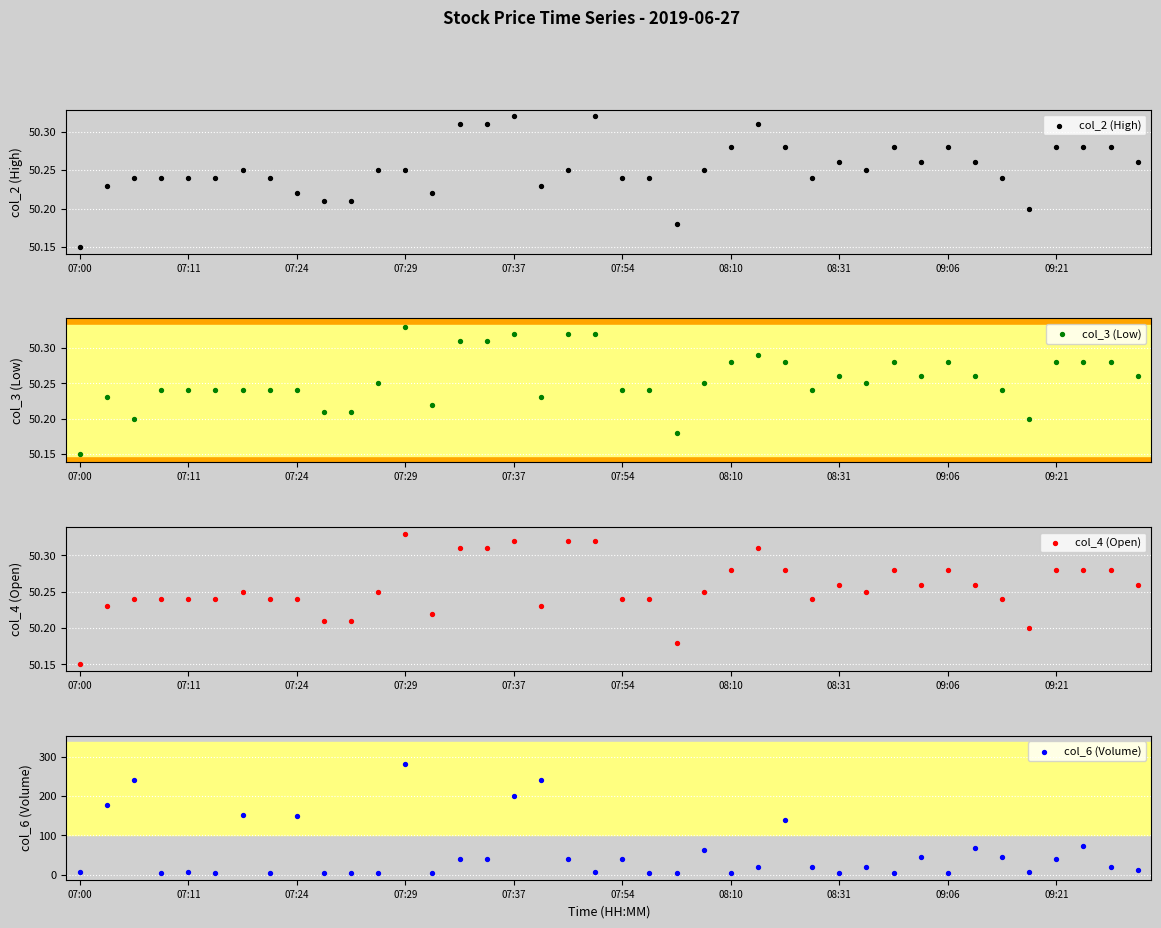

Which series reaches the minimum Y coordinate?

col_6 (Volume)